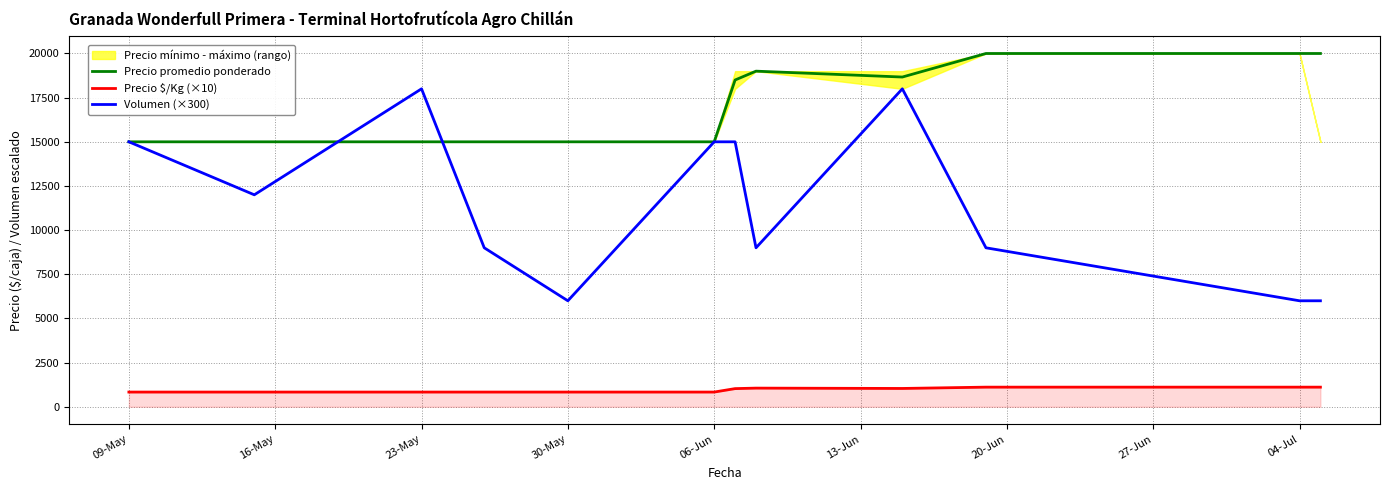

Is the value of Precio promedio ponderado at 09-May greater than the value of Precio $/Kg (×10) at 23-May?

Yes